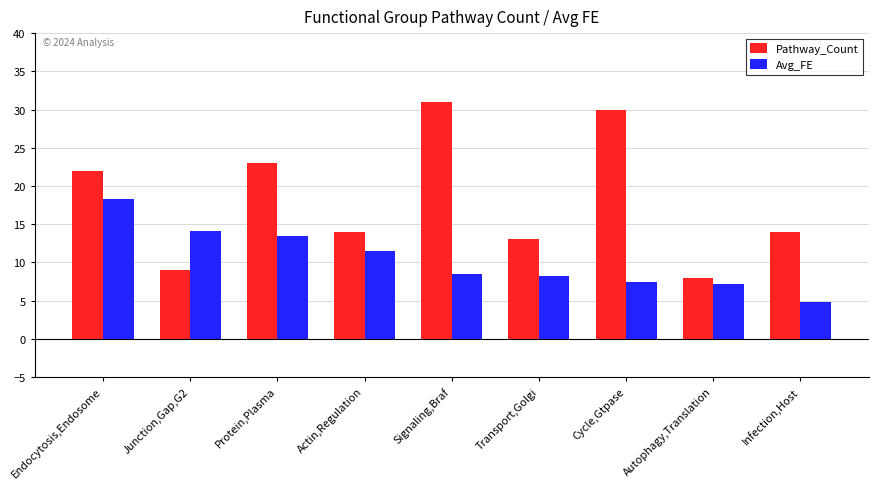

What is the sum of the Pathway_Count values at Actin,Regulation and Signaling,Braf?

45.0